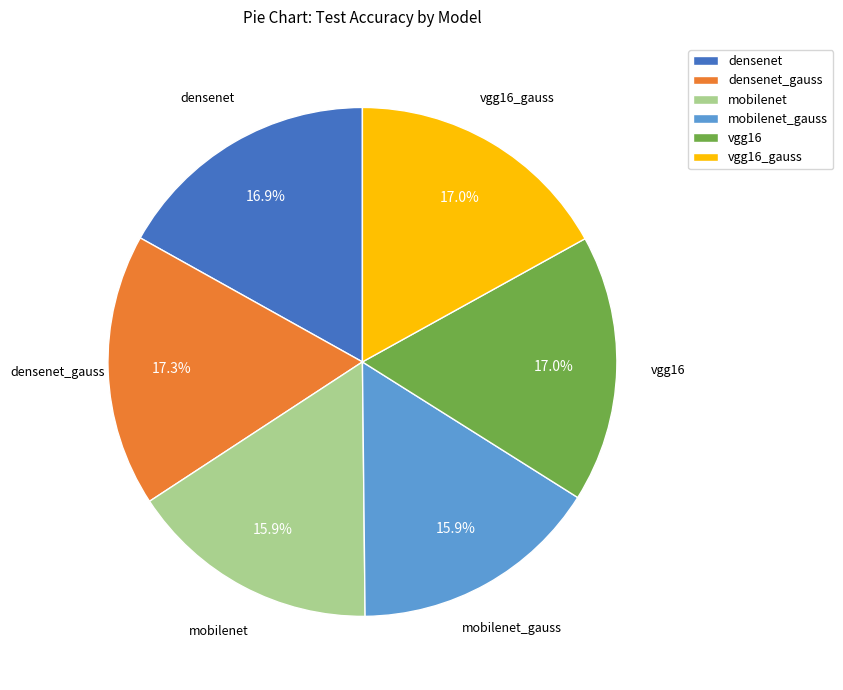

To the nearest percent, what is the combined percentage of vgg16_gauss and densenet?

34%